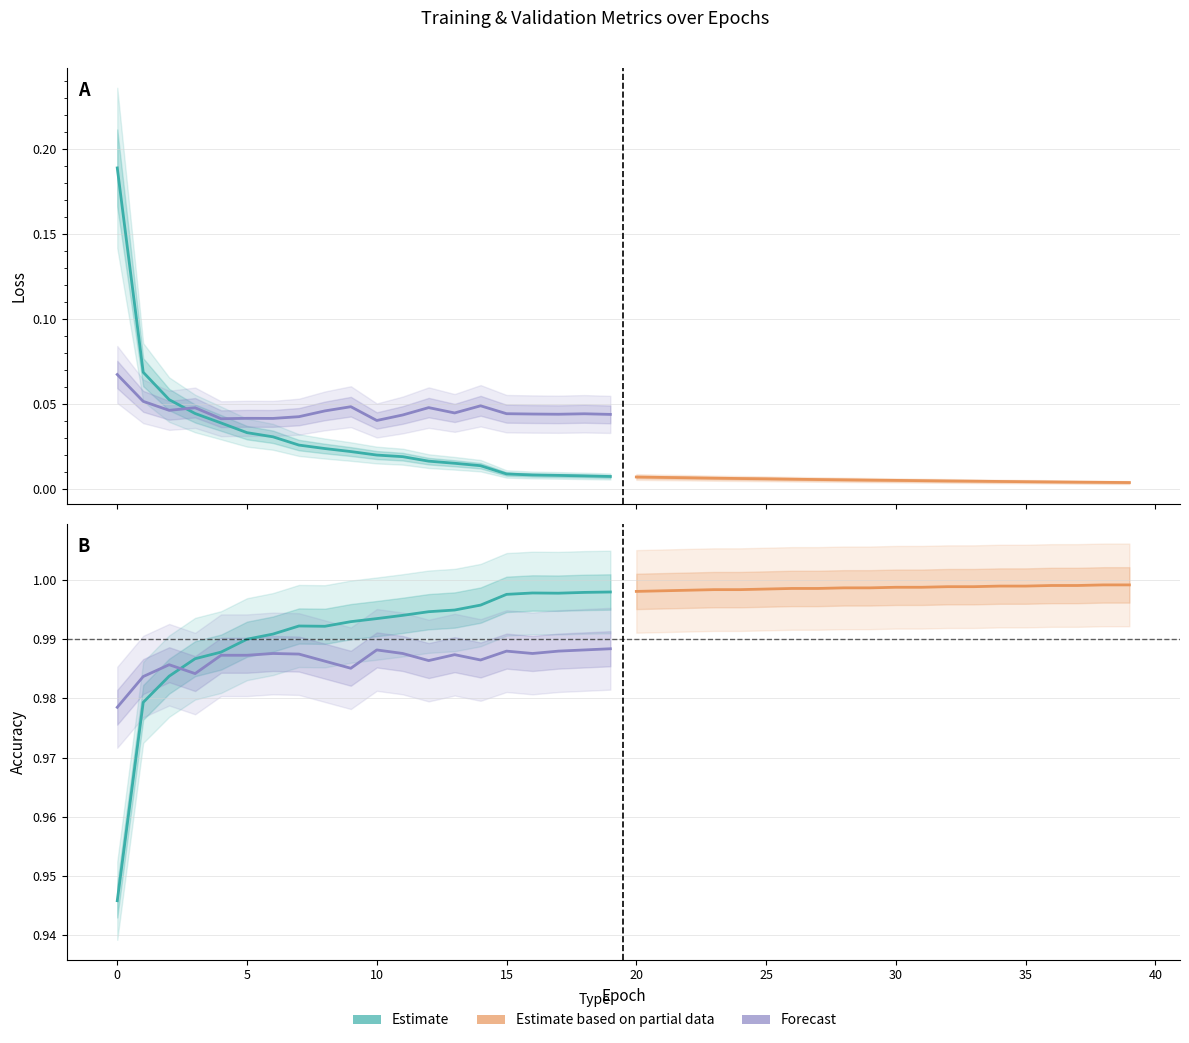

True or false: val_acc (forecast) and loss (estimate) intersect in this chart.

False